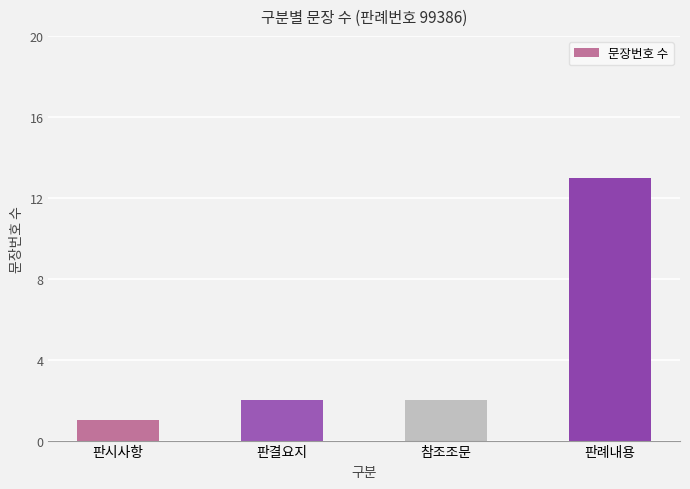

True or false: the data shows 1 at 참조조문.

False